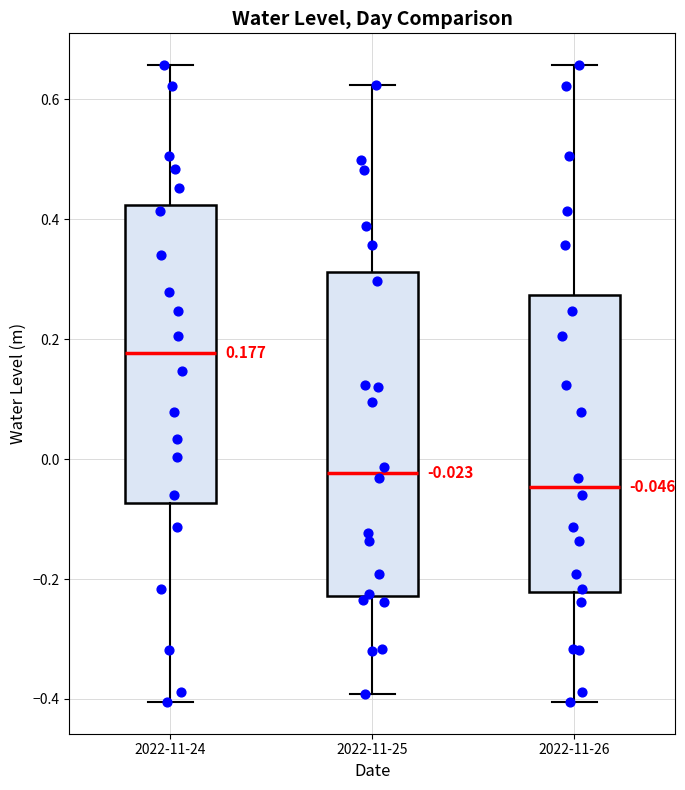

Which box's median line is the lowest?

2022-11-26